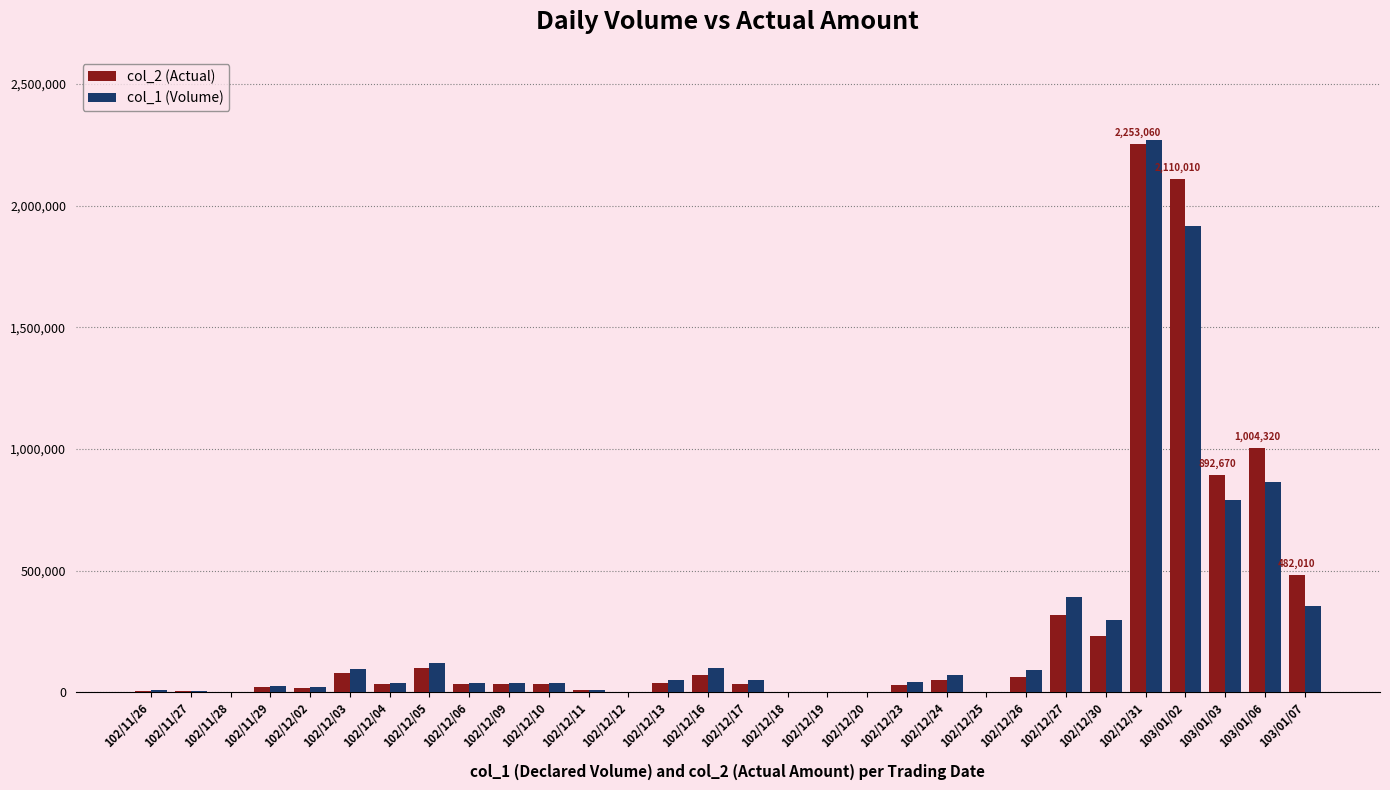

Count the number of categories in the chart.

30